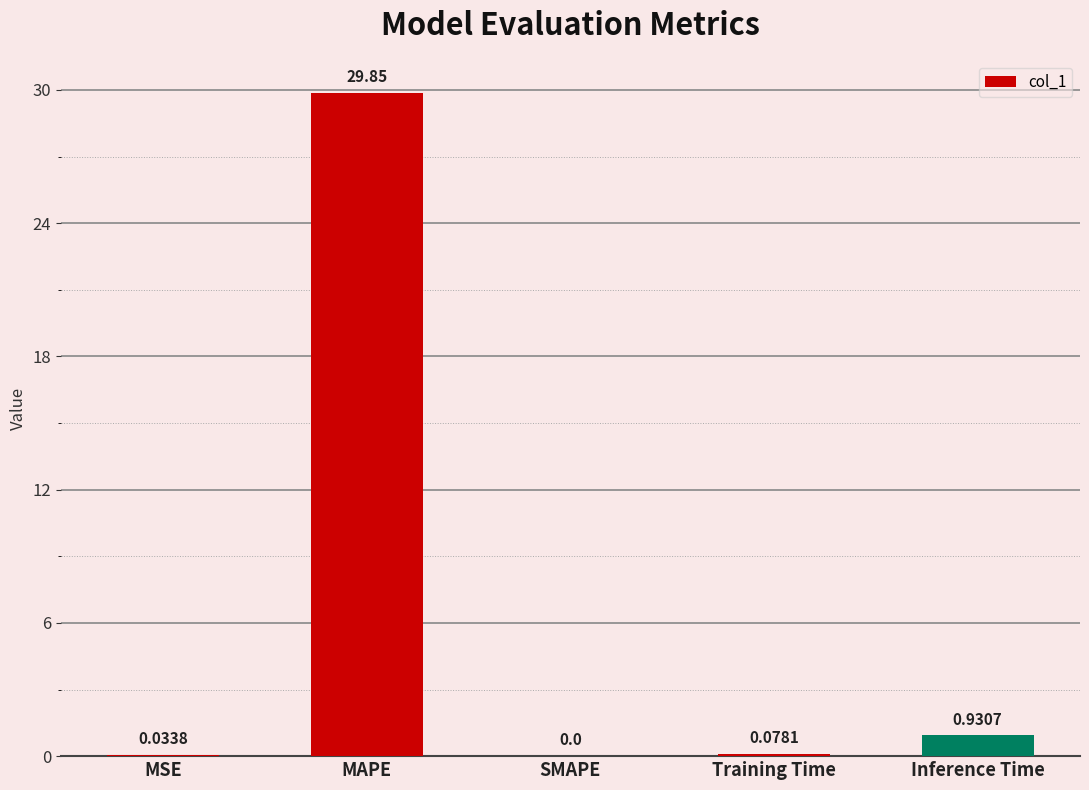

Which has a higher value, MAPE or SMAPE?

MAPE